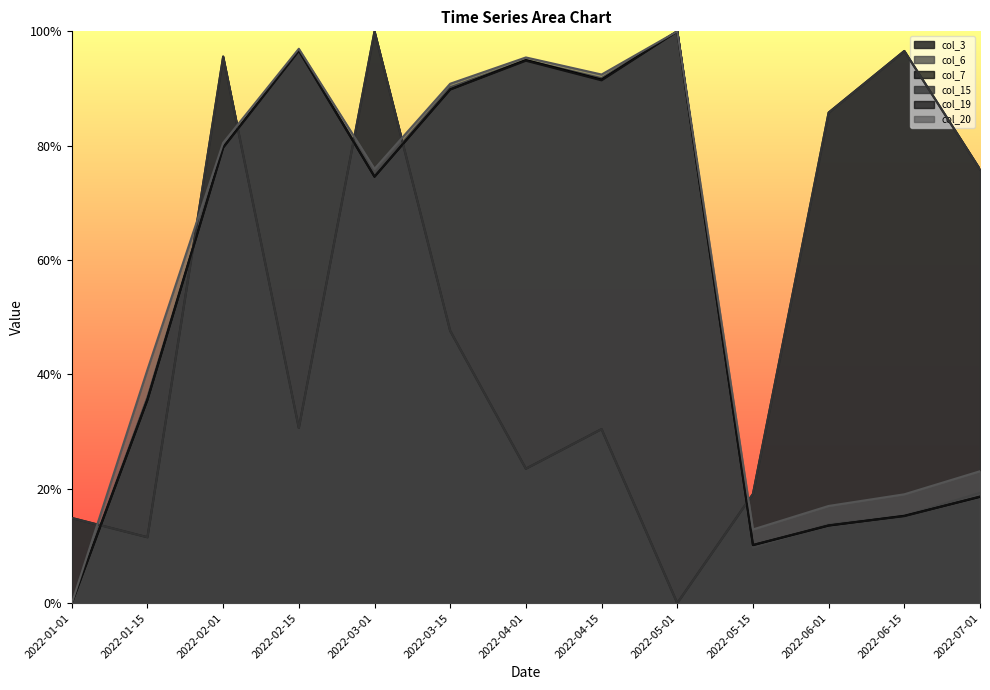

How many times do col_19 and col_7 cross each other?

5